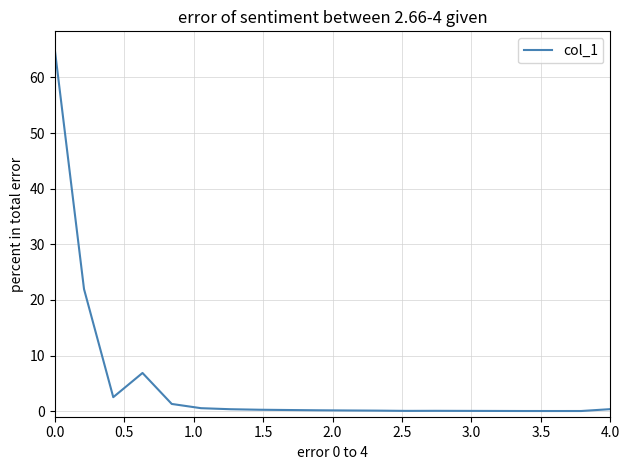

True or false: there are more than 1 points higher than both neighbors.

True